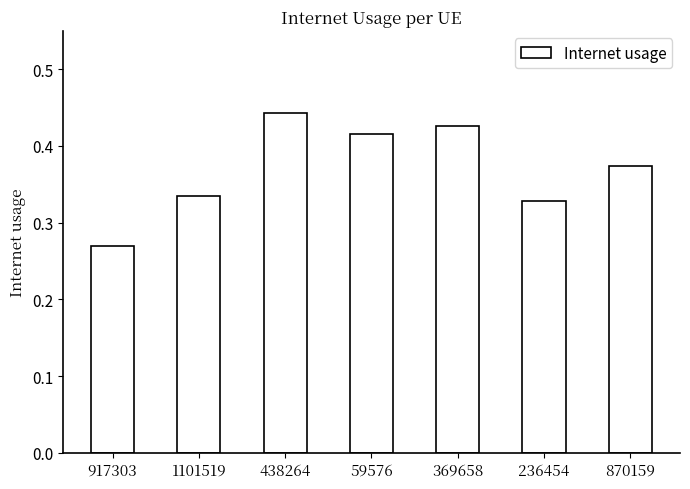

The chart shows a value of 0.7 at 59576. True or false?

False